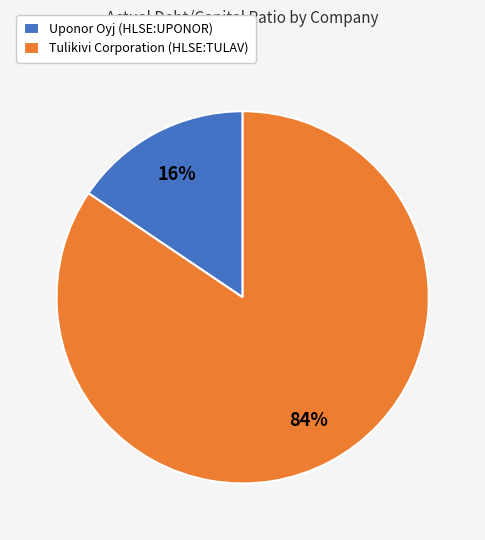

To the nearest percent, what is the average slice percentage?

50%